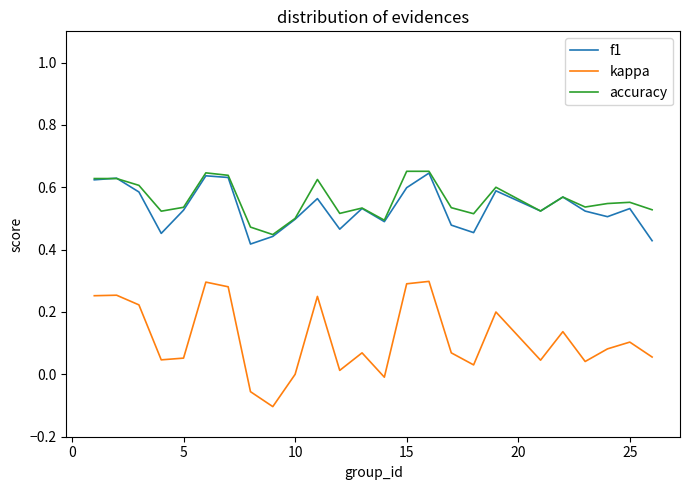

True or false: f1 and kappa intersect in this chart.

False